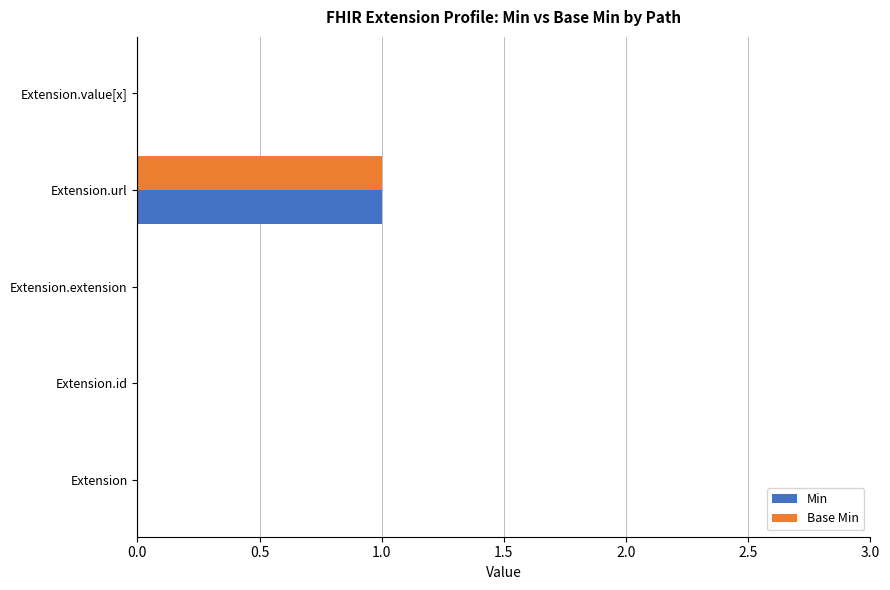

Which label corresponds to the largest value in the chart?

Extension.url